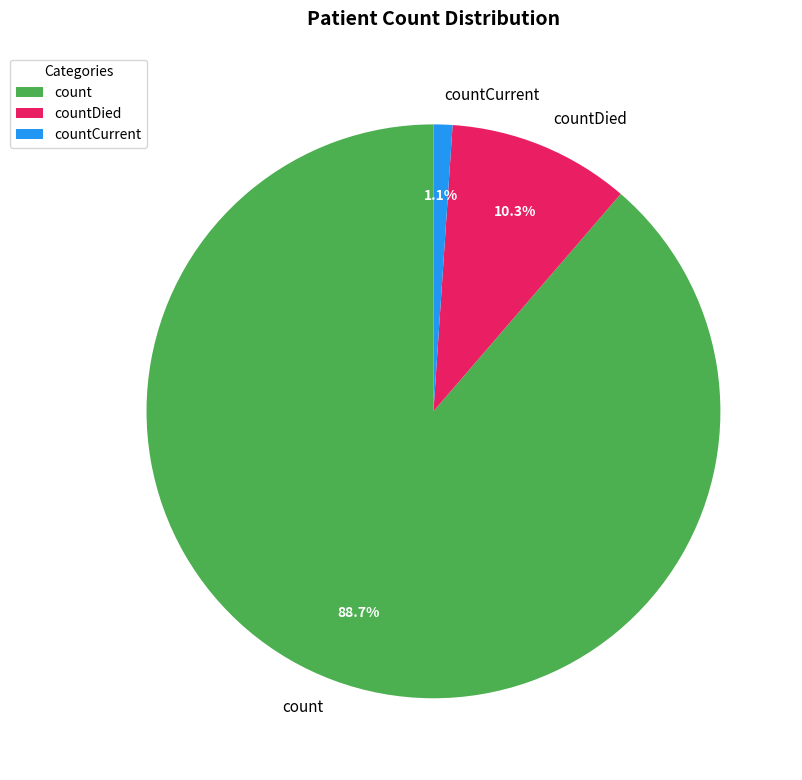

Does any single category account for the majority?

Yes